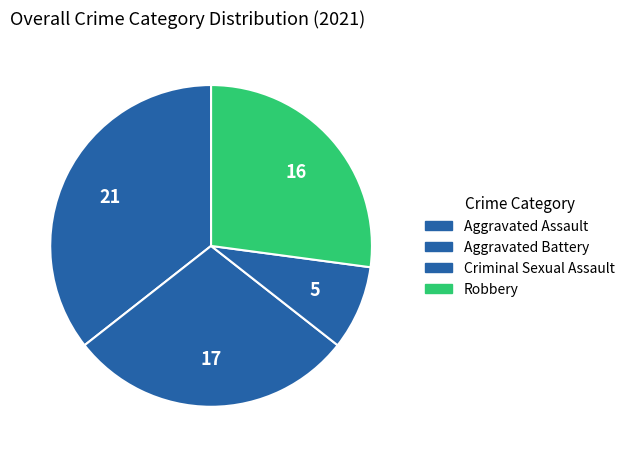

How many segments does this pie chart have?

4